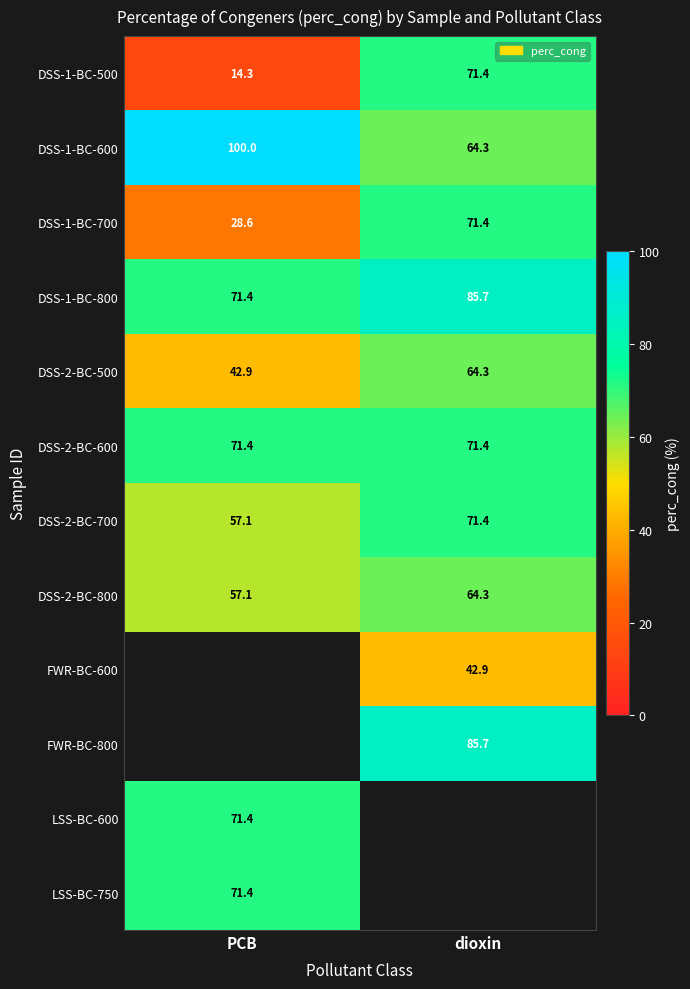

What is the approximate value of DSS-1-BC-800 at dioxin?

85.7